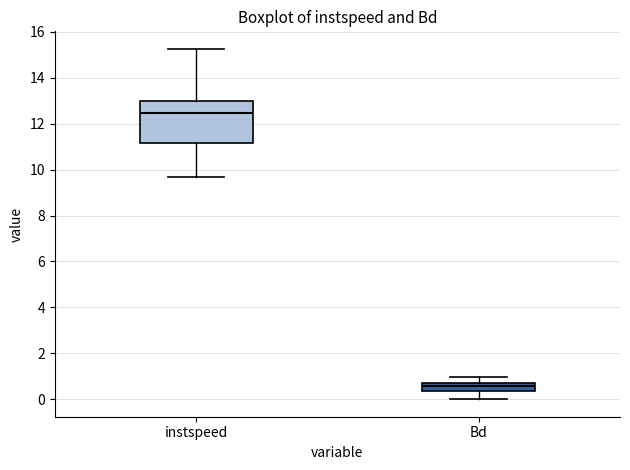

Reading left to right, read every box against the y-axis: the position of its median line, the range the box covers, and the ends of its whiskers. The values are not printed on the chart, so give them approximately, as read against the axis.

instspeed: median 12.4, box 11.2 to 13.0, whiskers 9.6 to 15.2
Bd: median 0.6, box 0.4 to 0.8, whiskers 0.0 to 1.0